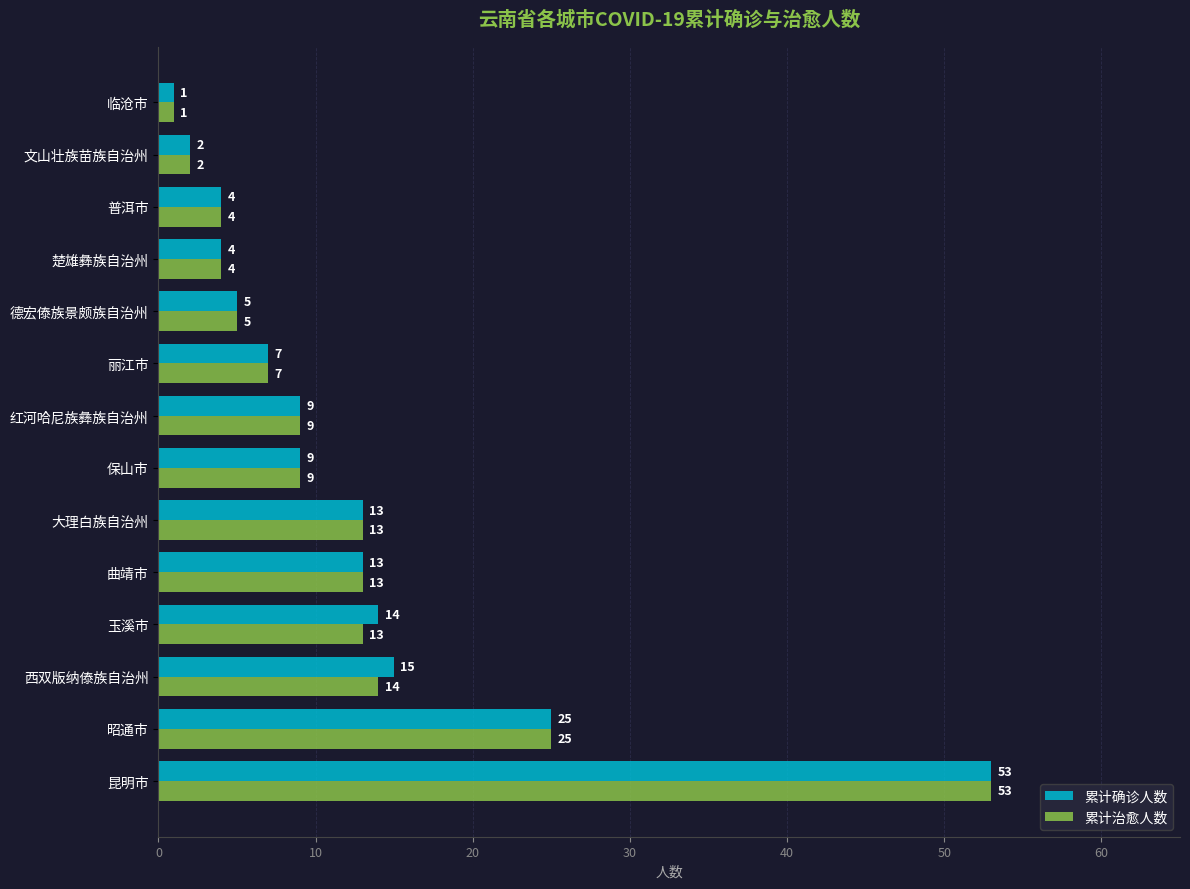

What is the greatest value displayed?

53